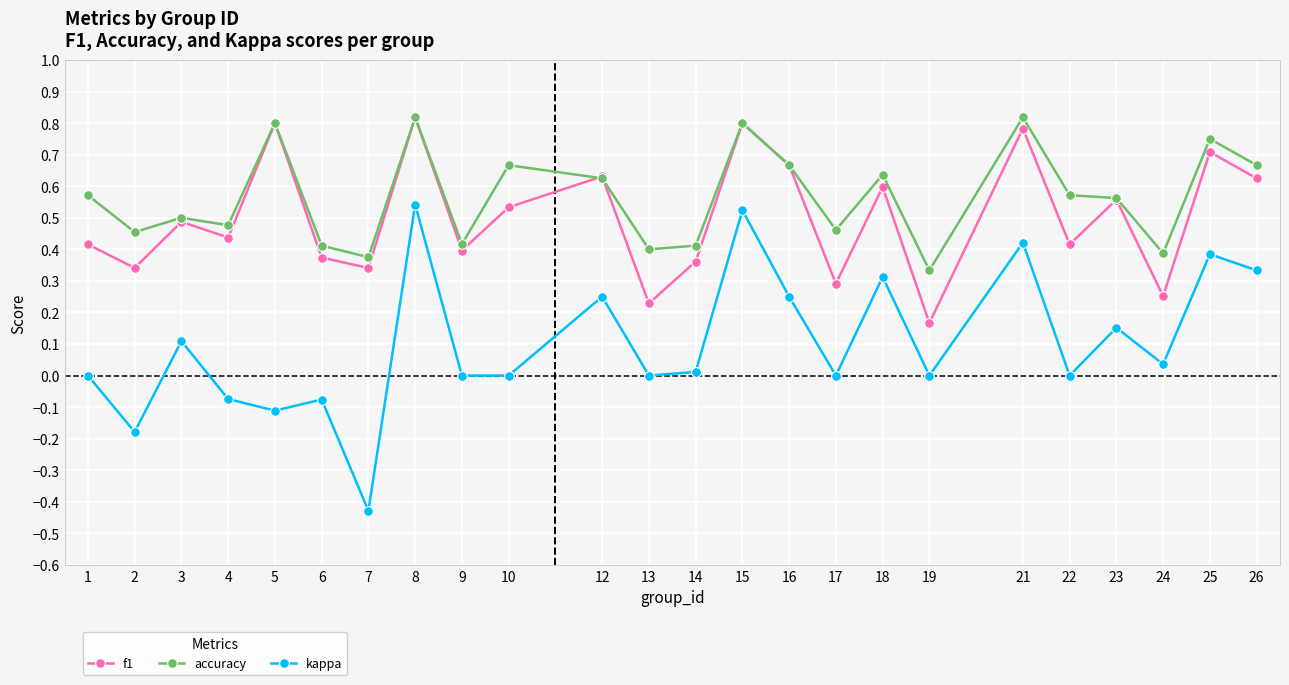

Count the number of categories in the chart.

24